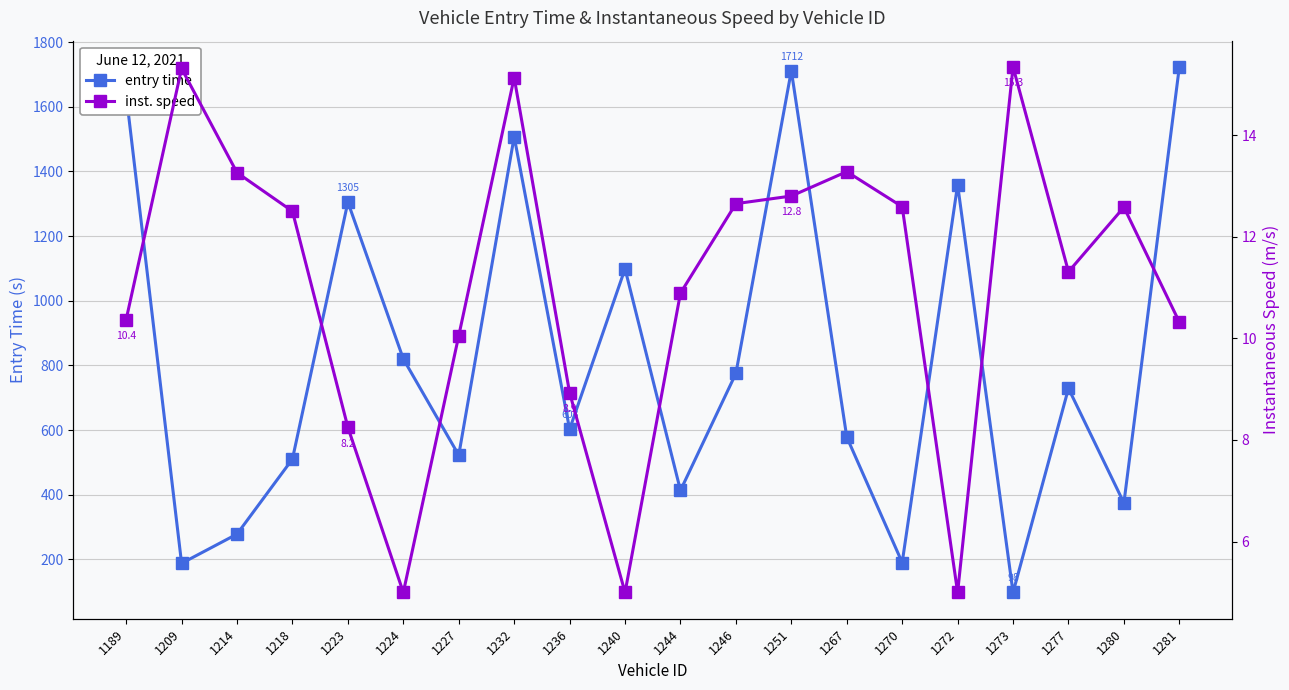

At which label does entry time reach its minimum?

1273